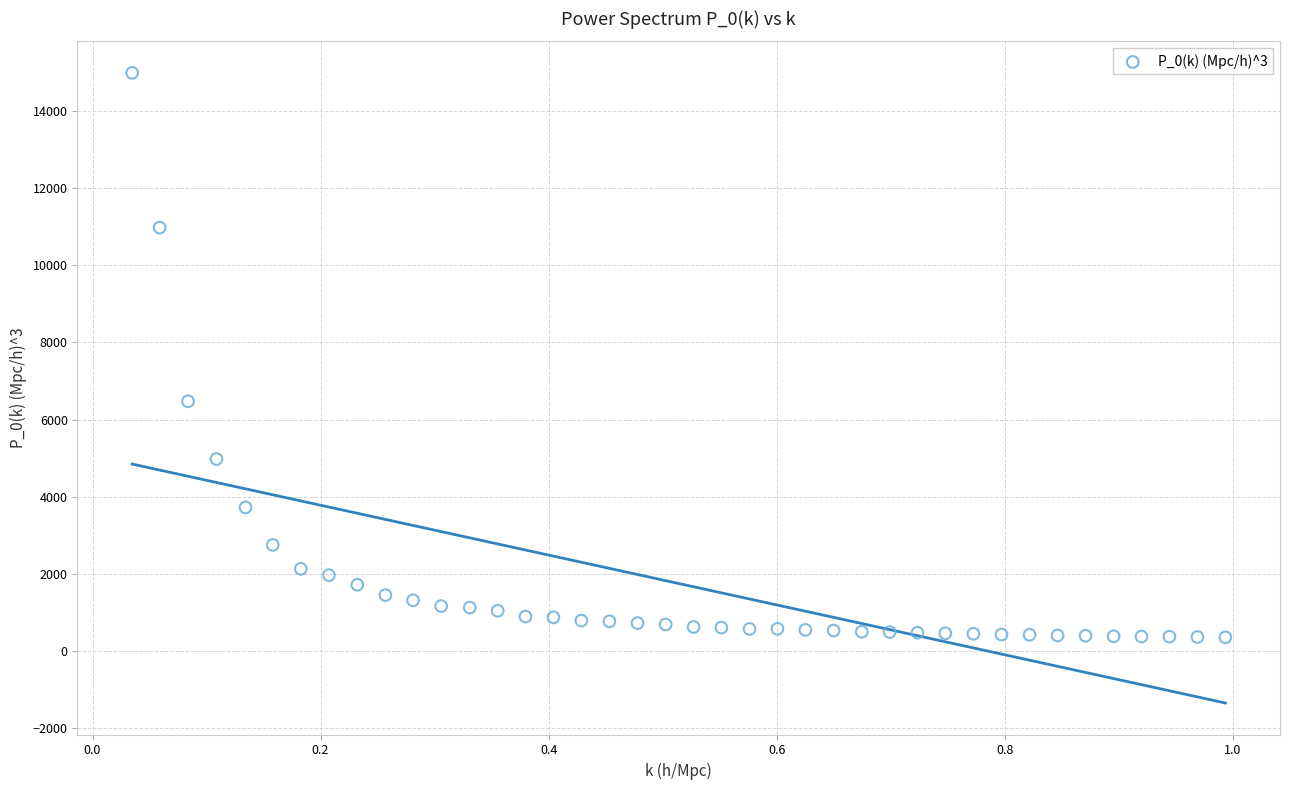

What Y value in the scatter plot is closest to 7673?

6474.4